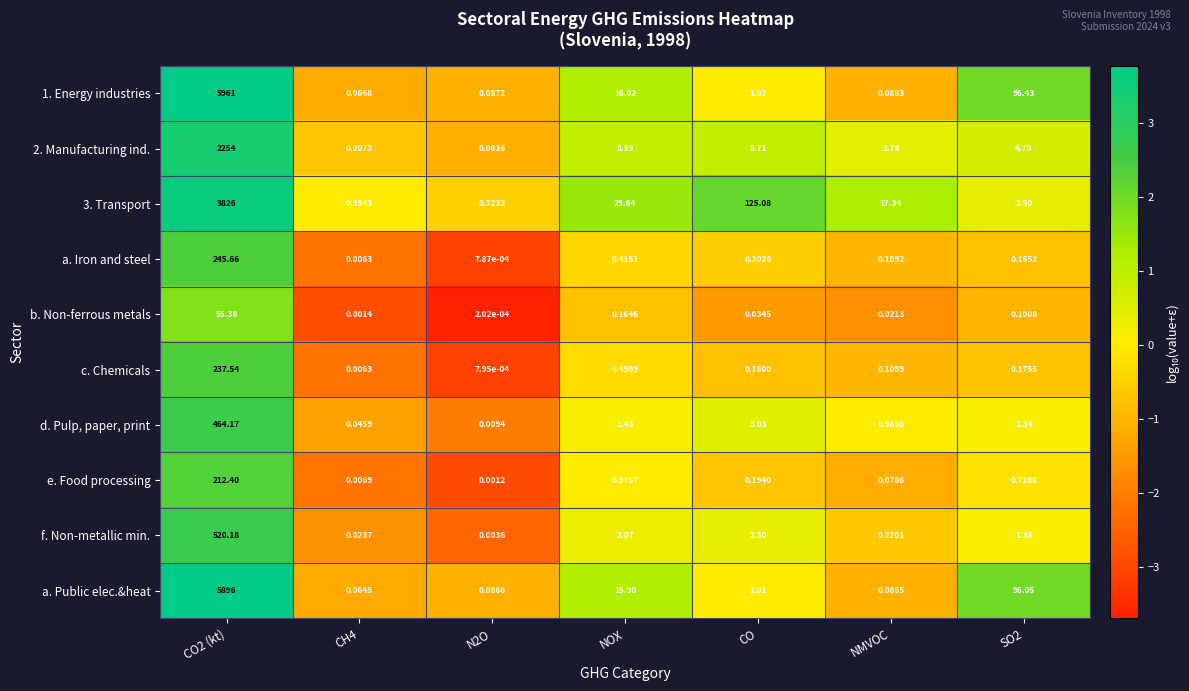

What is the difference between the highest and lowest values at CO?

125.0